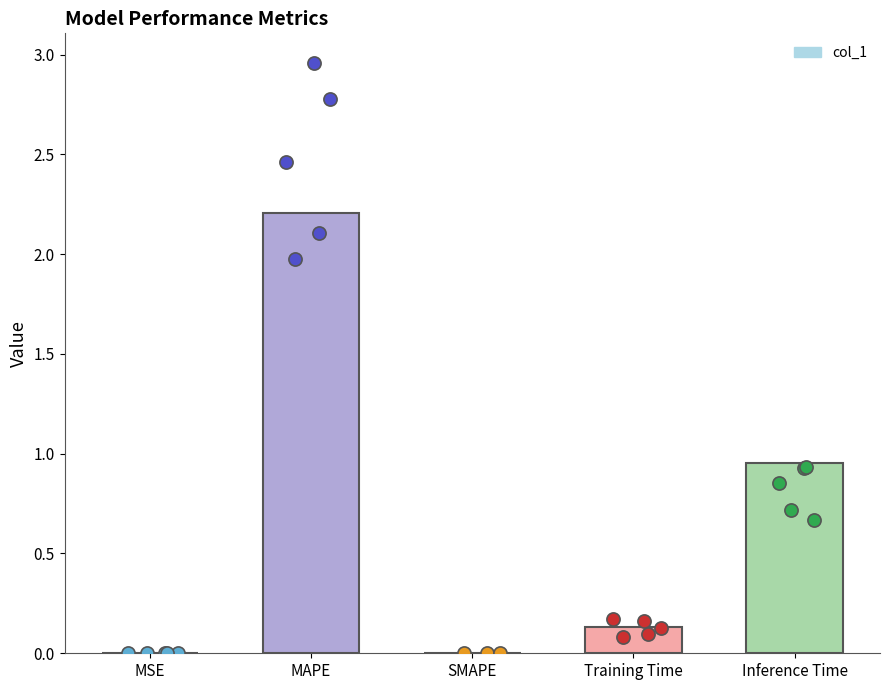

Between Inference Time and MSE, which is larger?

Inference Time